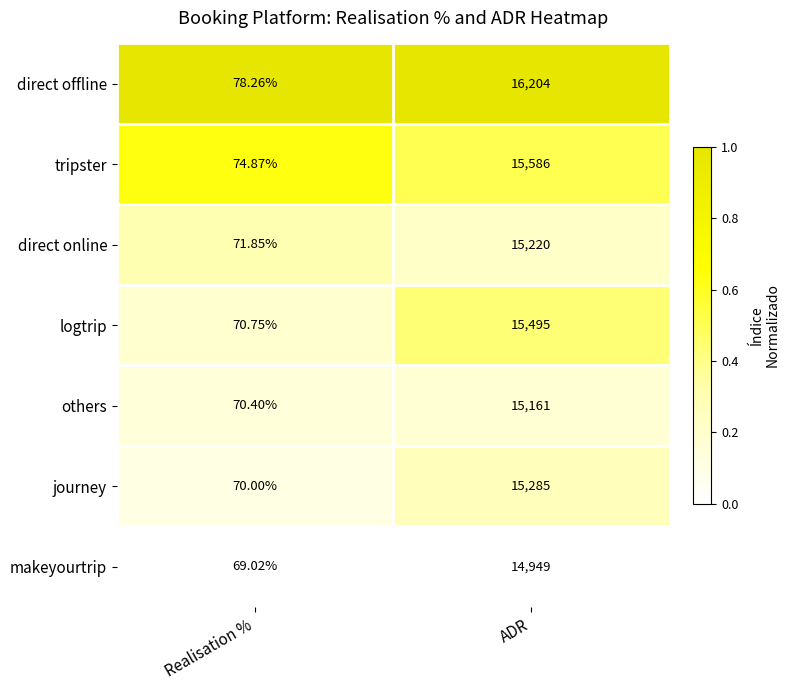

Which series has the largest range (max minus min)?

direct offline